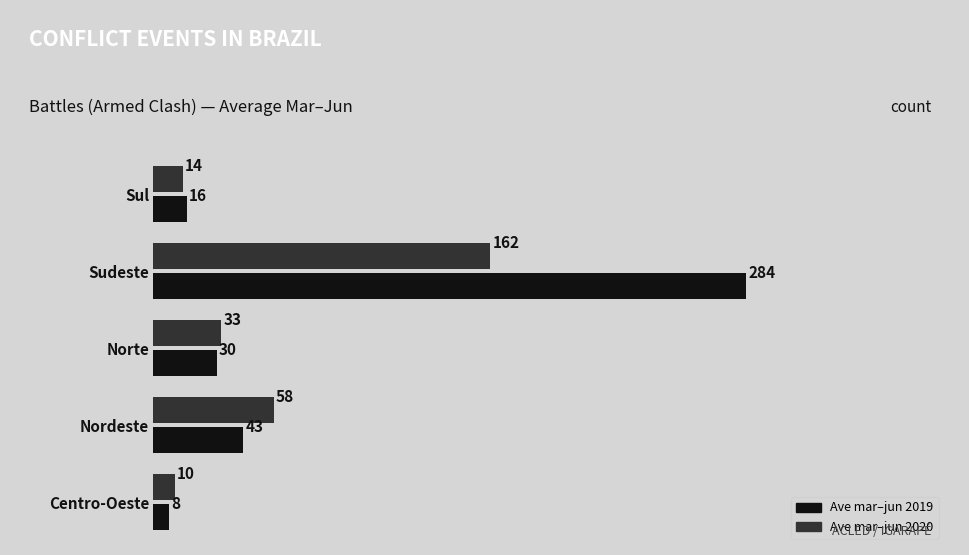

What are all the series names shown in the legend?

Ave mar–jun 2019, Ave mar–jun 2020